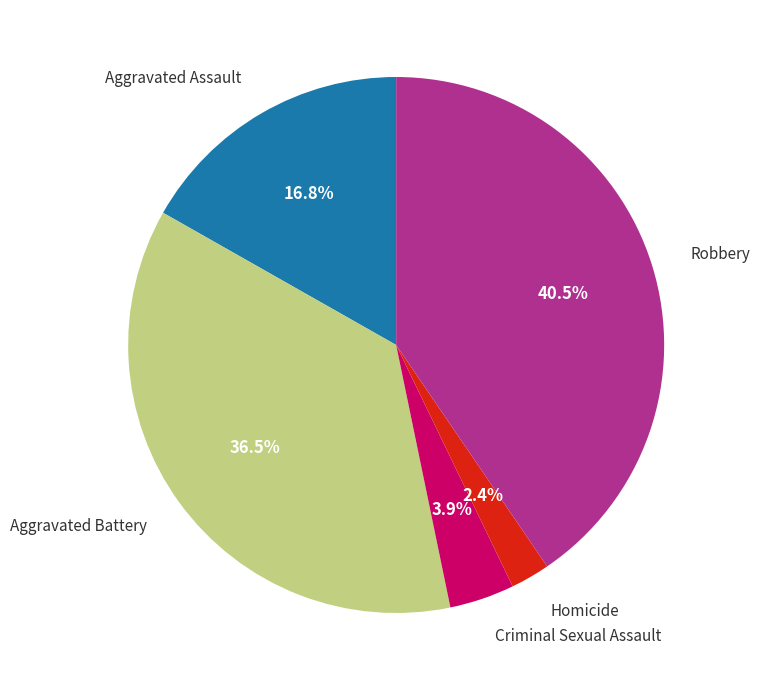

Is there any slice that represents more than half of the pie?

No